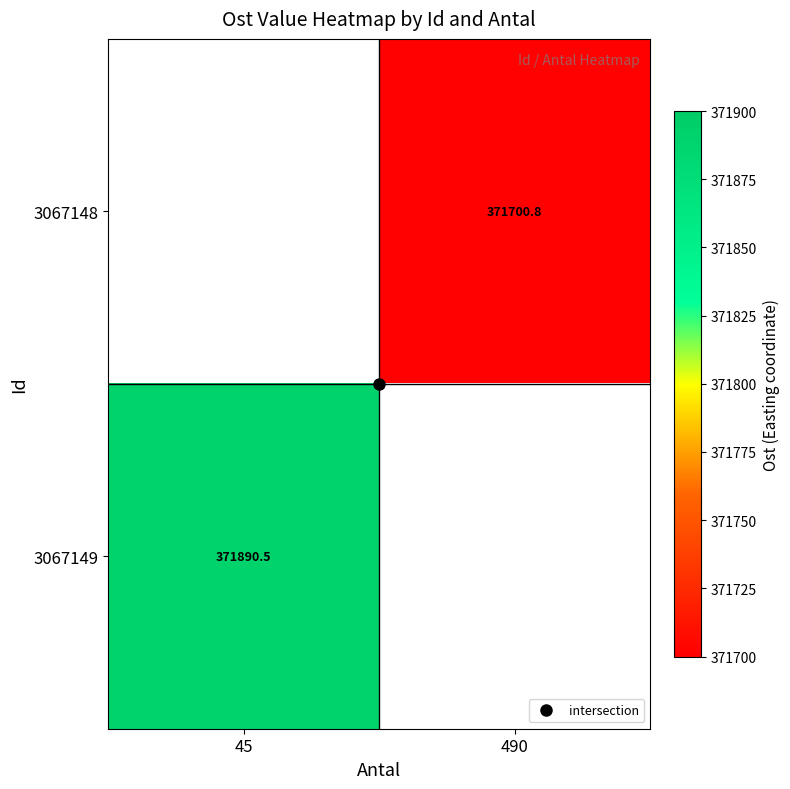

Which category has the lowest value across all series?

490